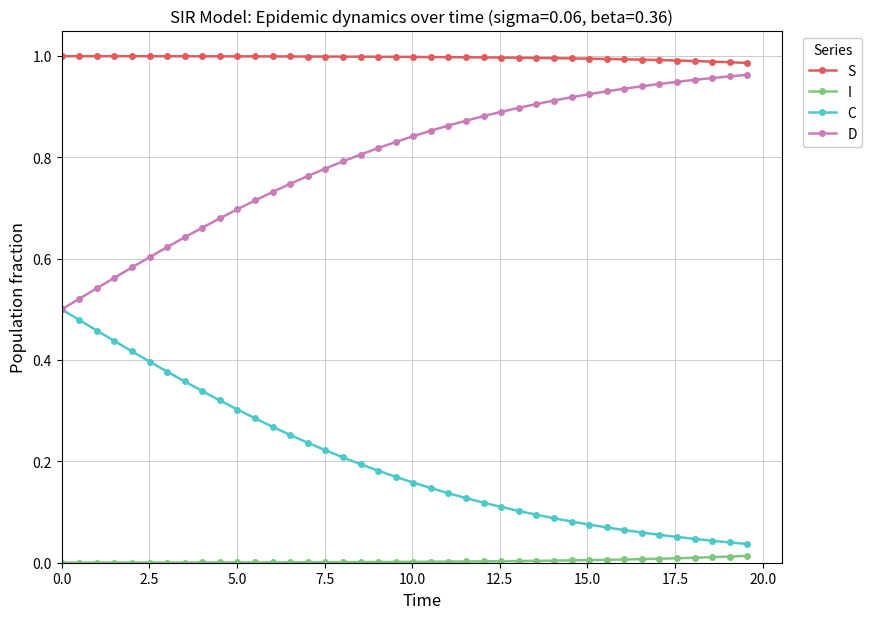

Which series has the largest total across all categories?

S